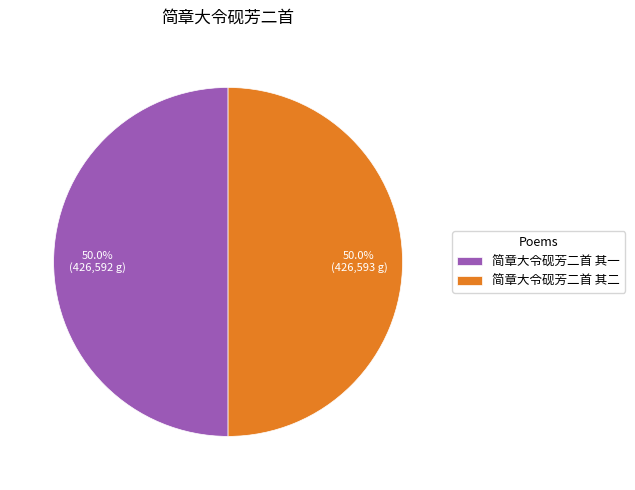

How many slices are in this pie chart?

2